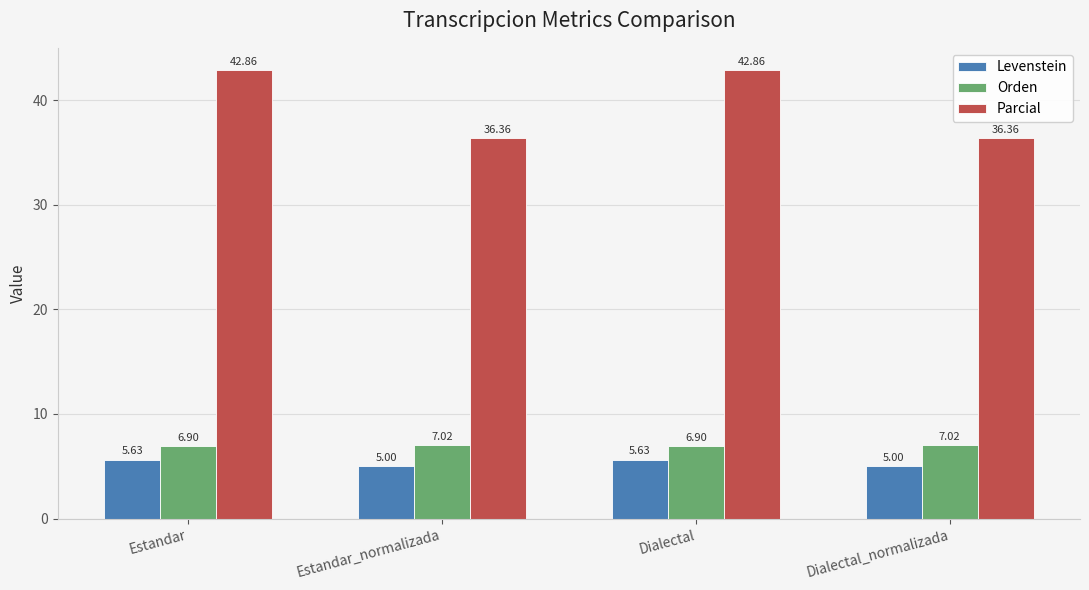

What is the sum of the Parcial values at Dialectal and Dialectal_normalizada?

79.2